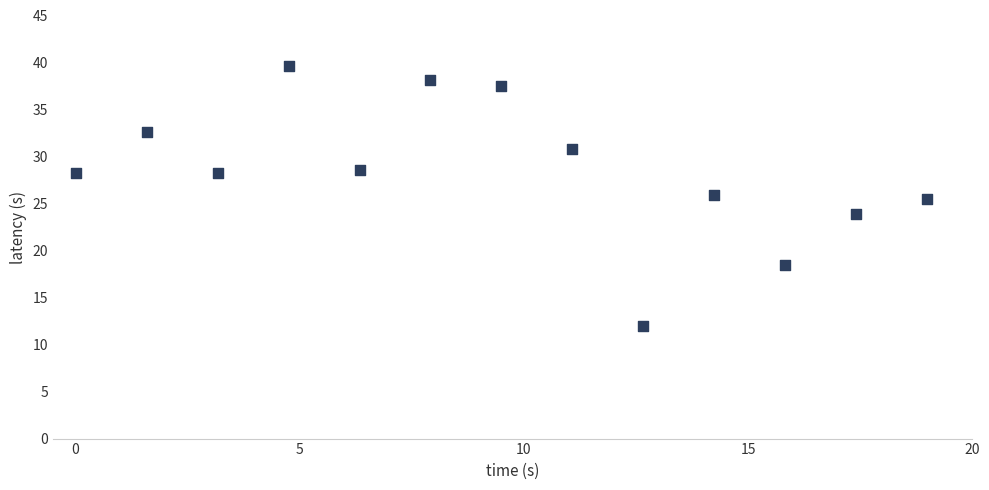

What is the range of Y values (max minus min)?

27.6